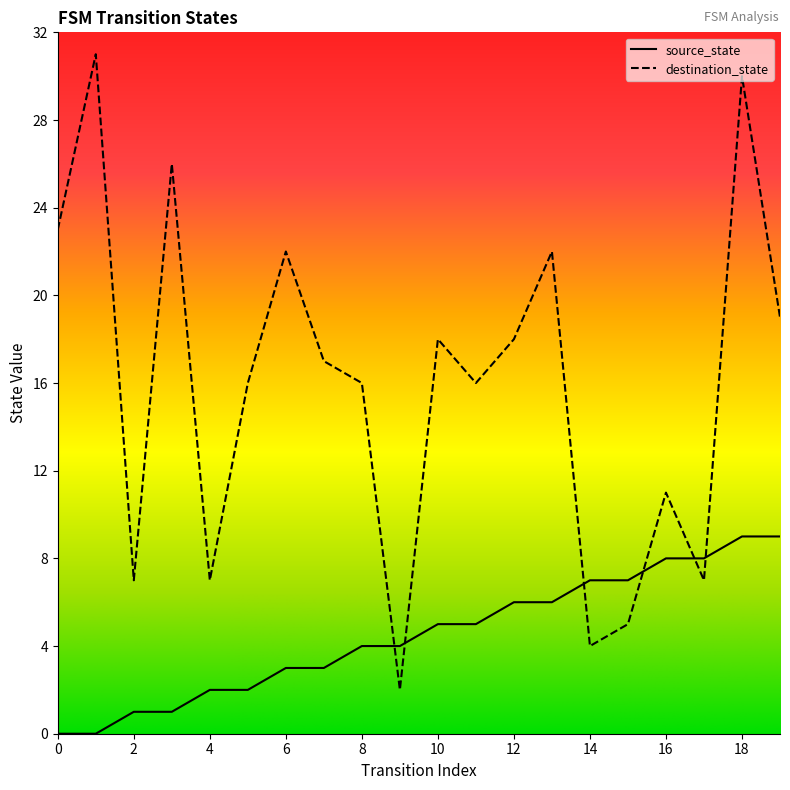

What is the spread (max minus min) of values at 1?

31